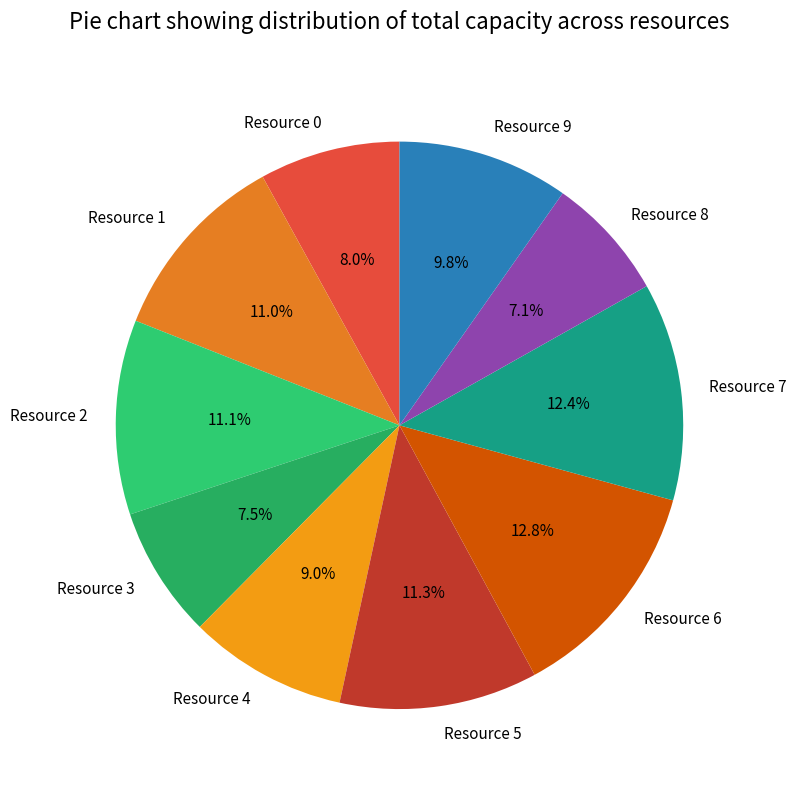

How many slices are in this pie chart?

10